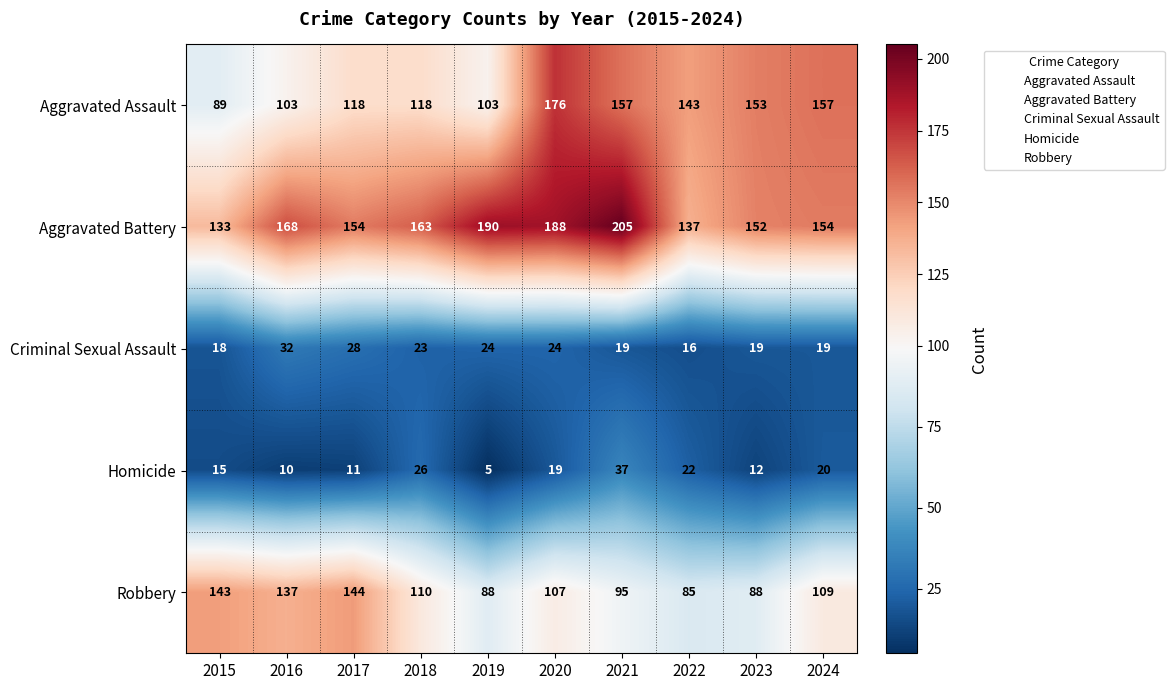

What is the average value of the Robbery series?

111